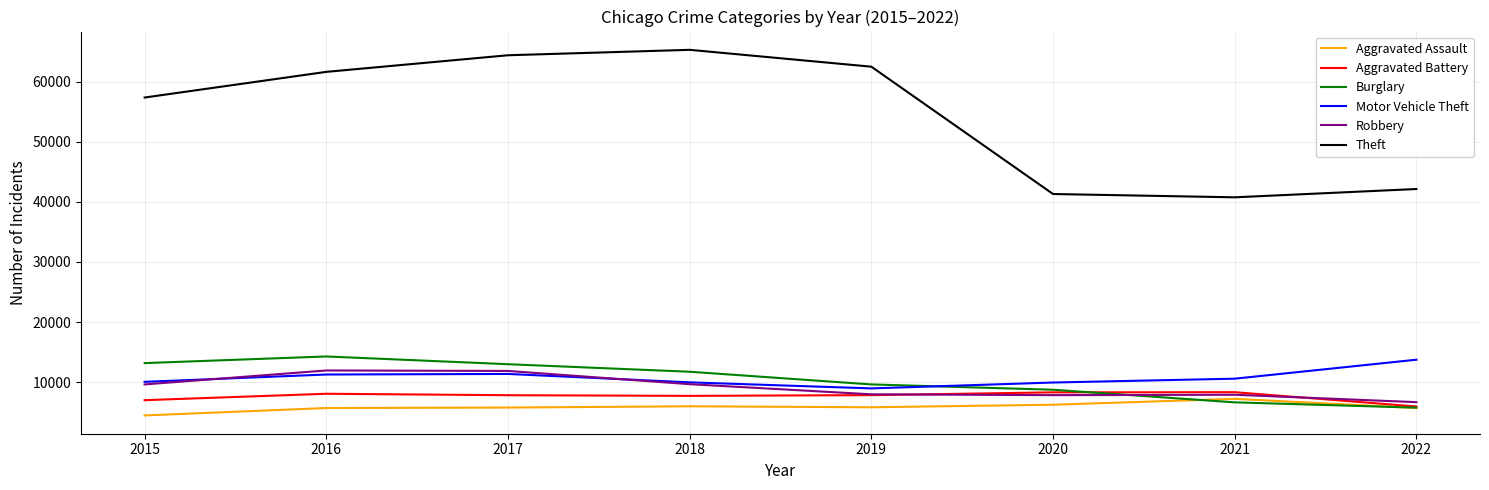

Does the chart have visible grid lines?

Yes